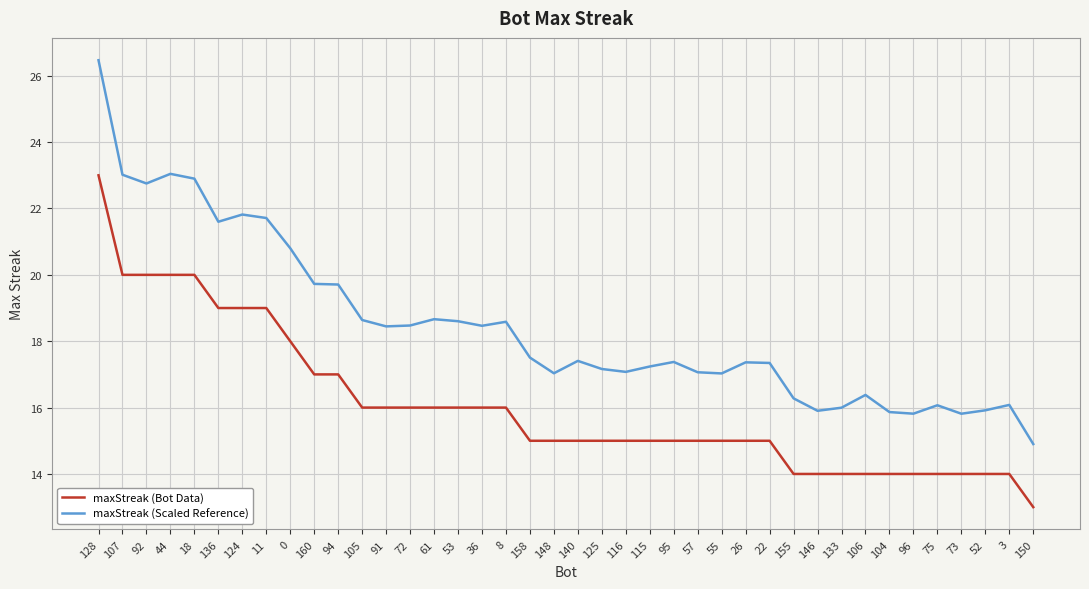

How many interior local peaks does the maxStreak (Scaled Reference) series have?

10